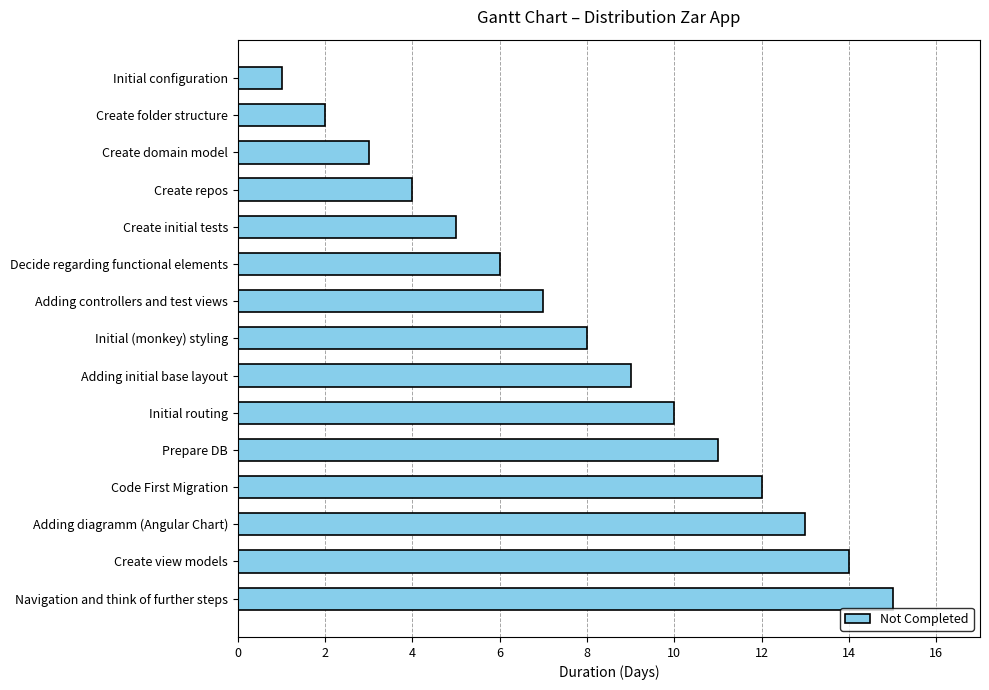

What is the label of the 11th bar from the bottom?

Create initial tests